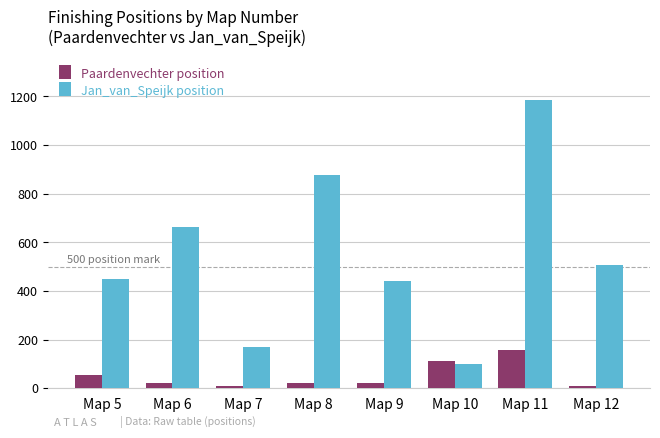

Where is Paardenvechter position nearest to the value 83?

Map 5